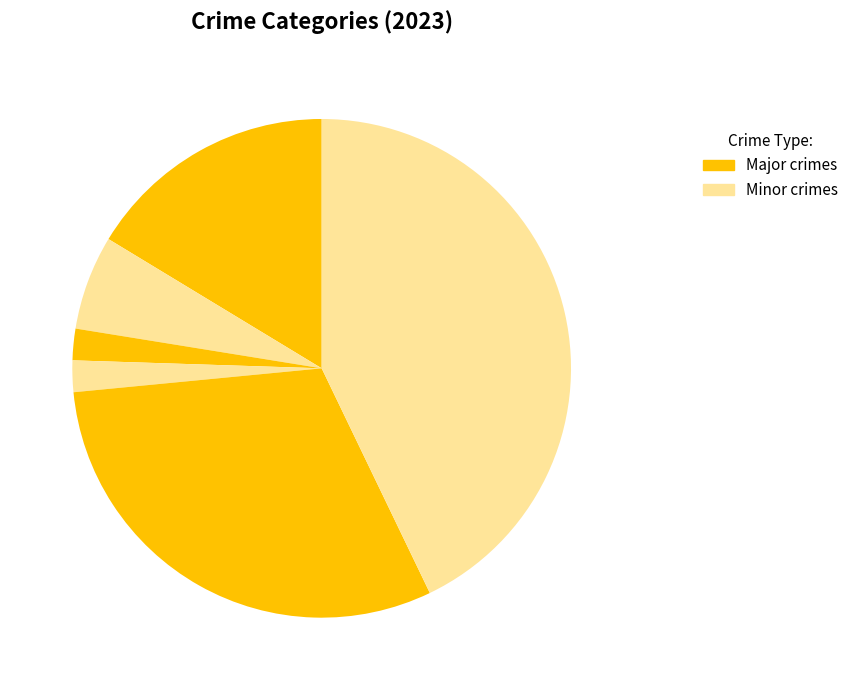

How many segments does this pie chart have?

6